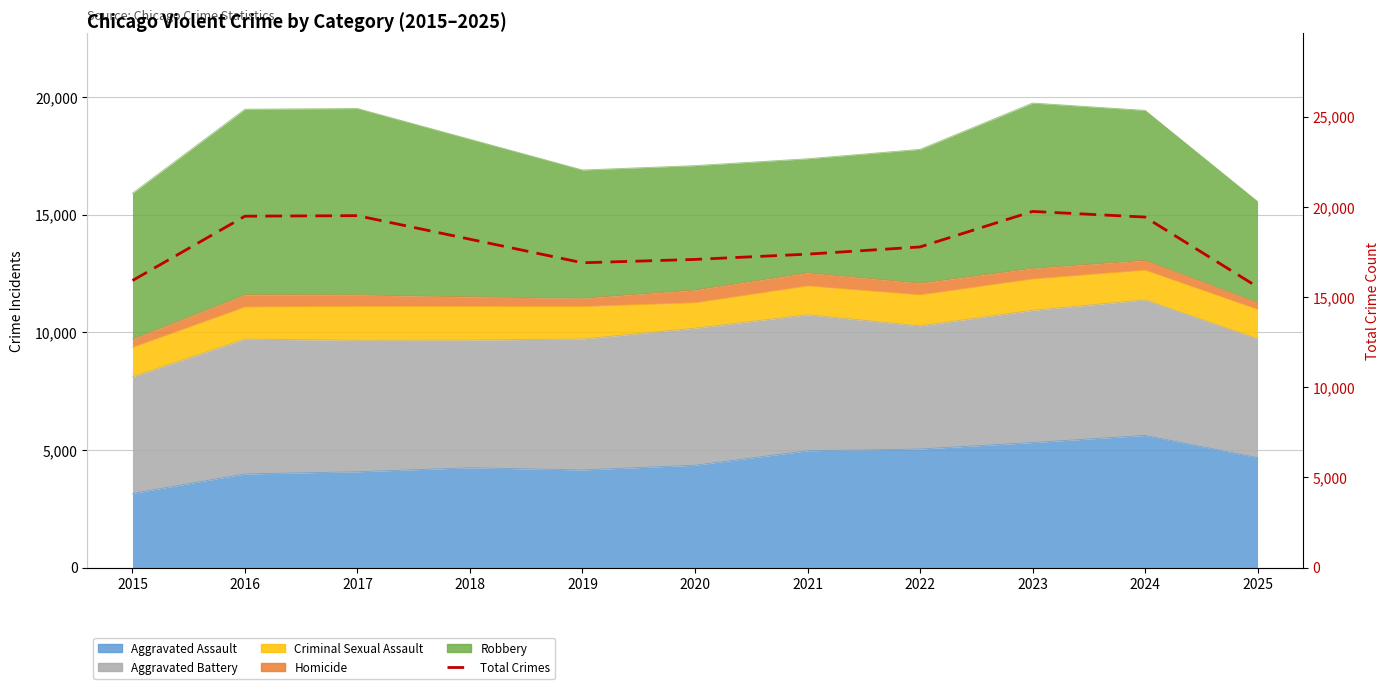

How many interior local valleys (lower than both neighbors) does the data have?

1